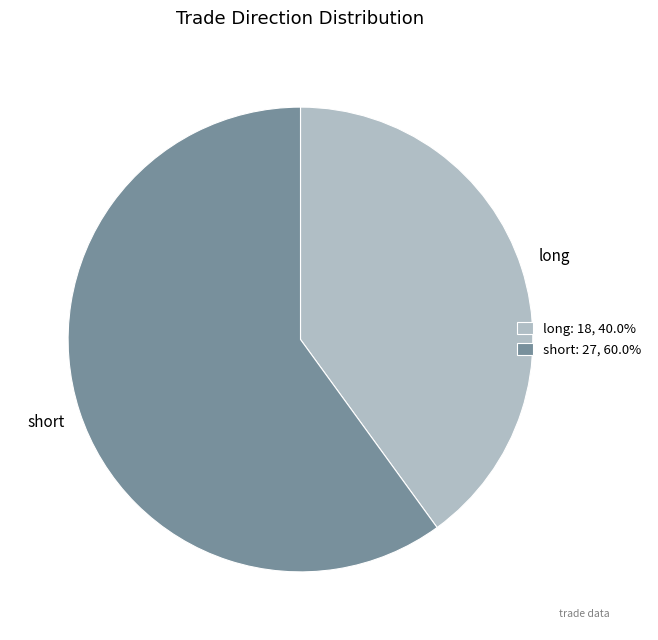

Is short the majority of the pie?

Yes